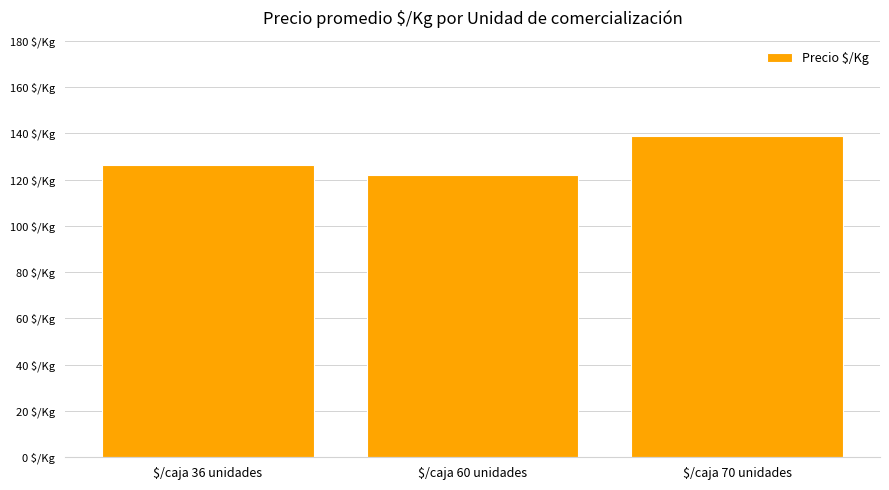

Reading left to right, what are all the values shown in this chart?

126.4	122.0	138.8